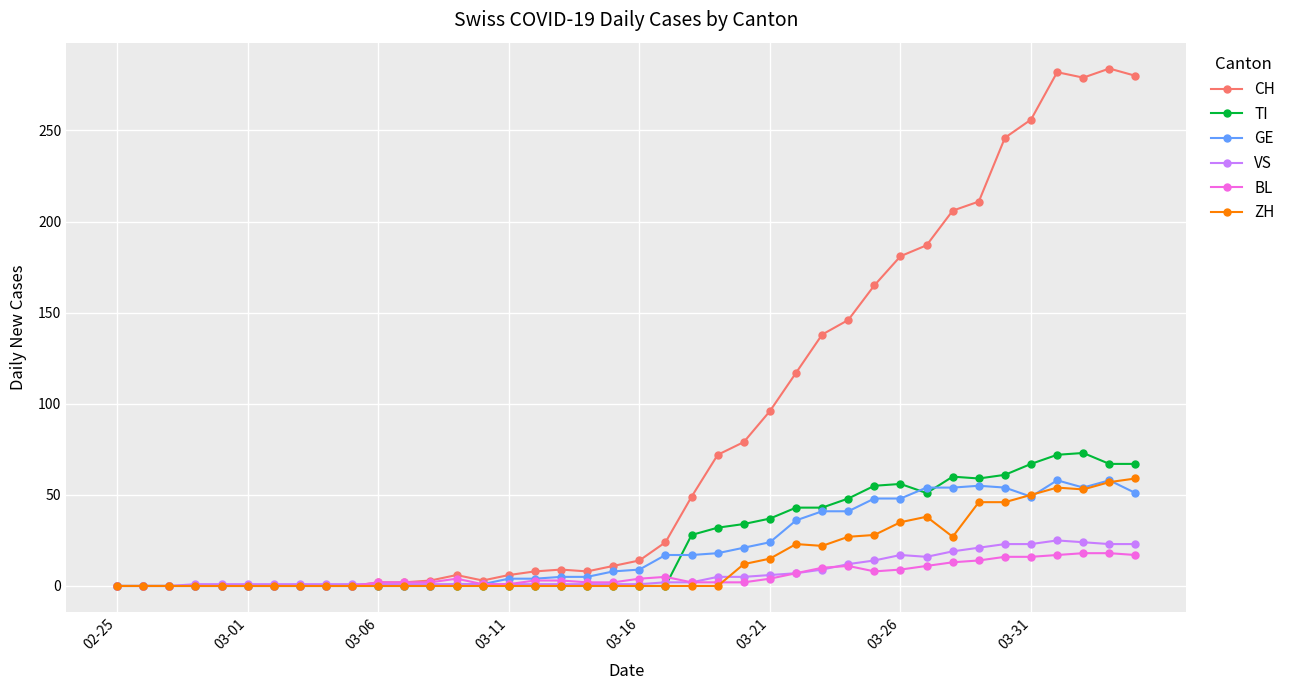

How many lines are shown in the chart?

6